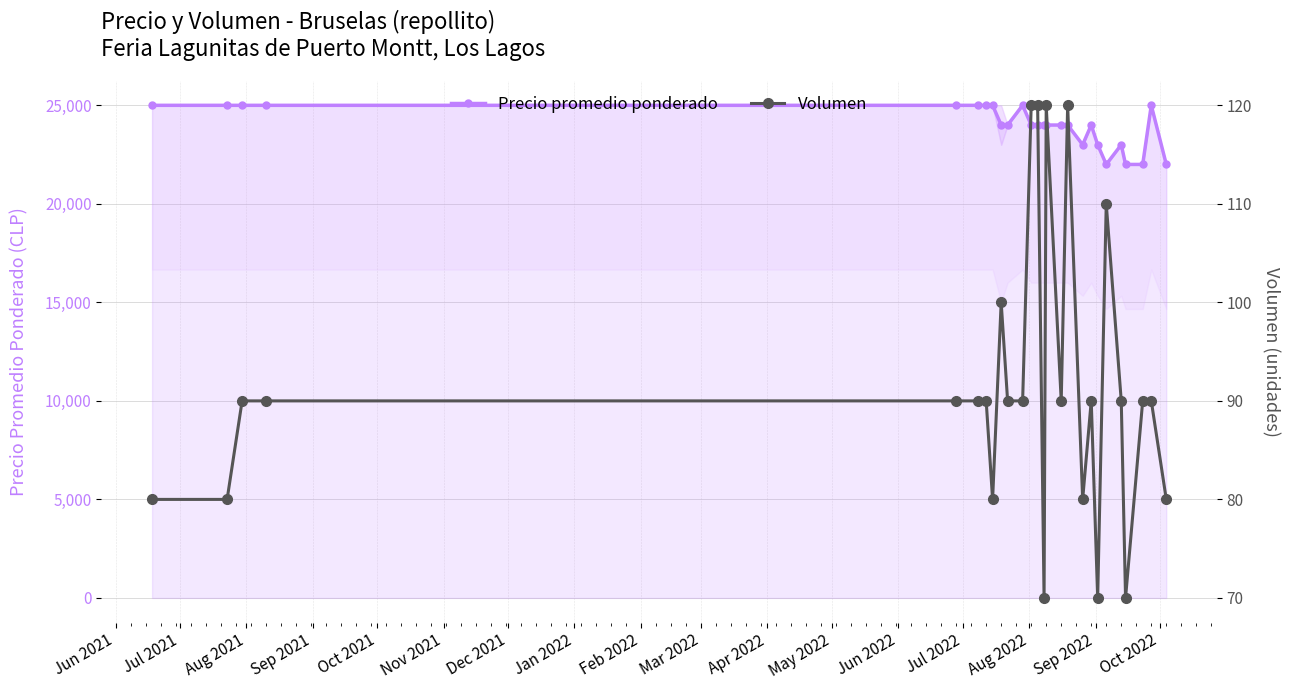

What is the maximum value for Precio promedio ponderado?

25000